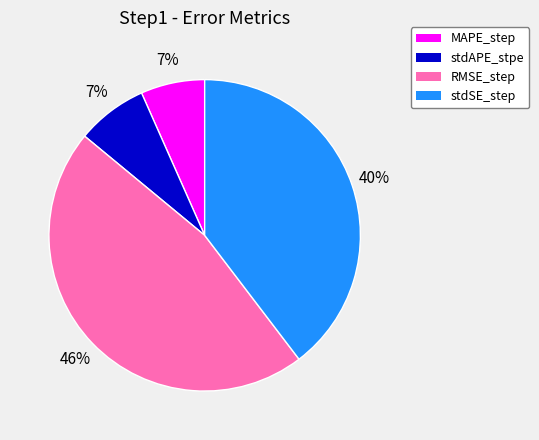

Is MAPE_step the majority of the pie?

No